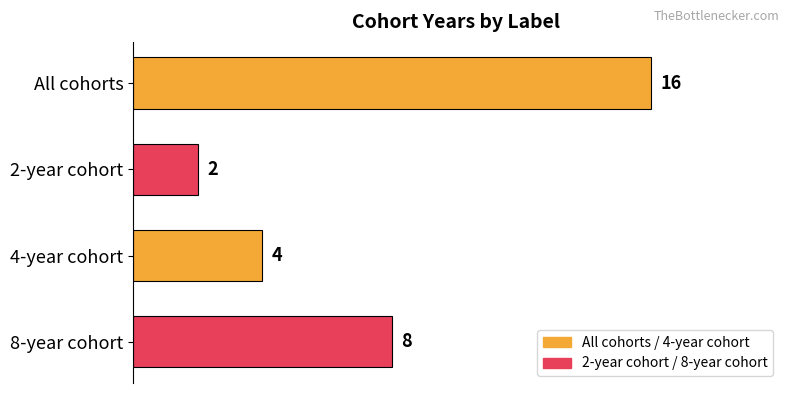

What is the average value?

8